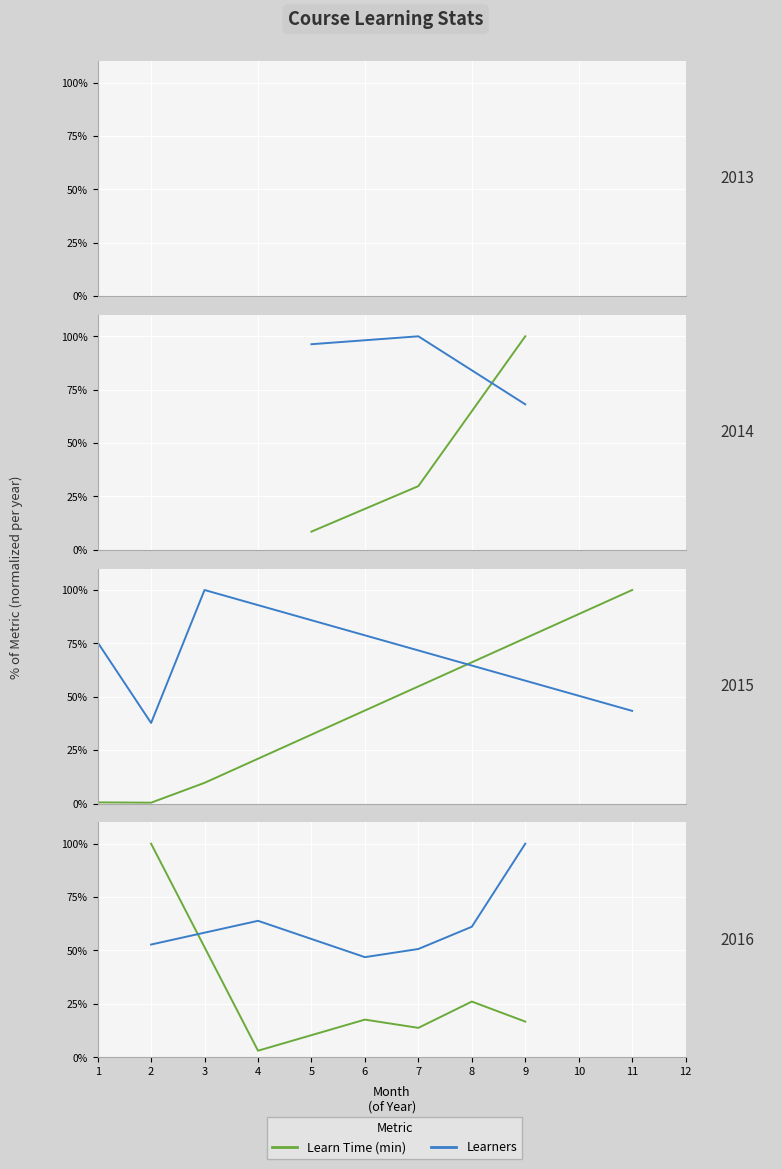

What is the total value across all series at 8?

87.2